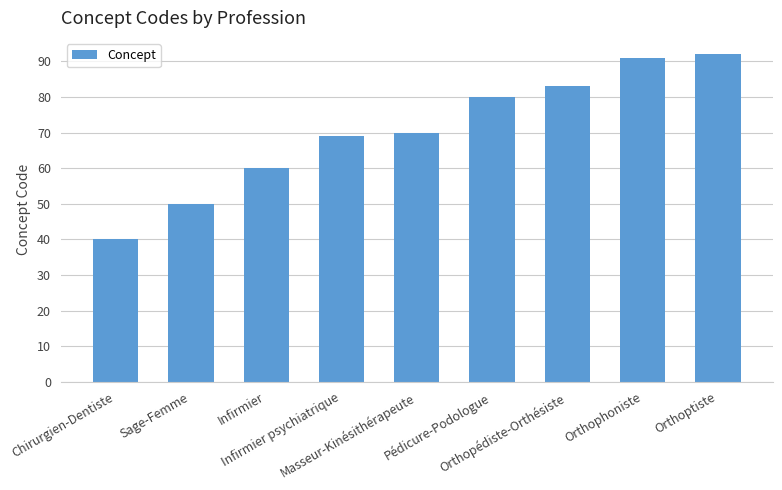

True or false: the data shows 80 at Pédicure-Podologue.

True